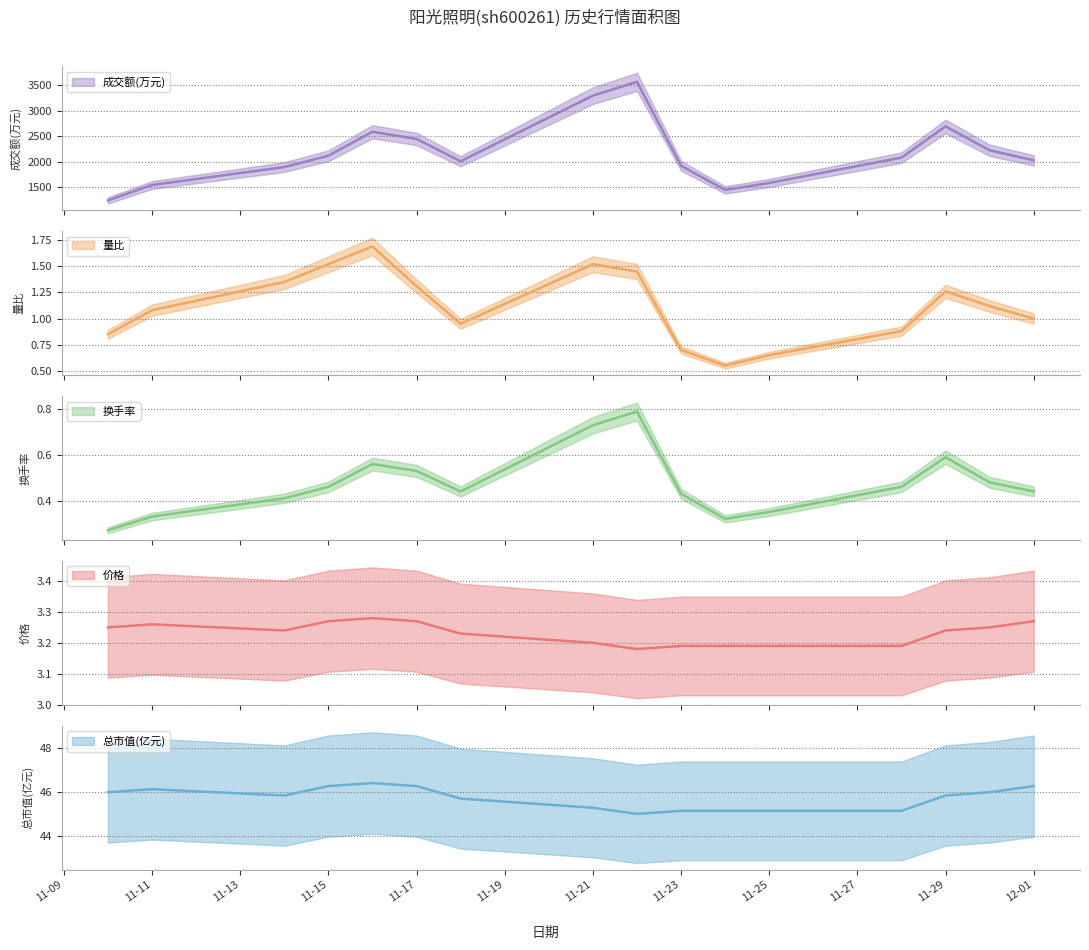

Count the 换手率 values in the range 0 to 1.

16